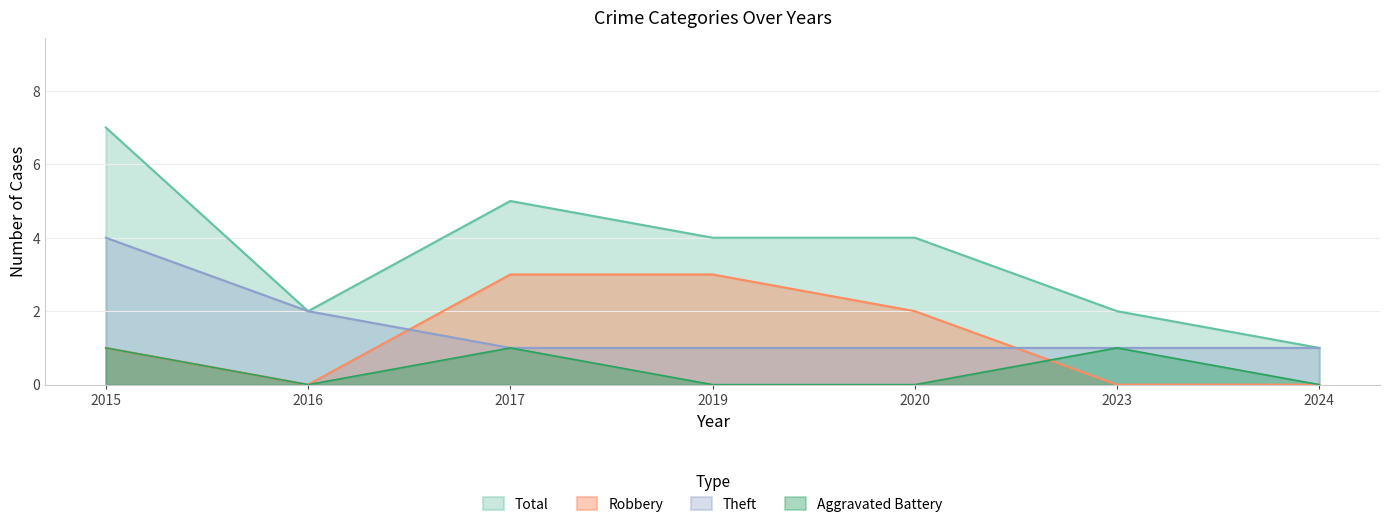

Reading right to left, extract all data points from this chart.

Theft: 1	1	1	1	1	2	4
Robbery: 0	0	2	3	3	0	1
Aggravated Battery: 0	1	0	0	1	0	1
Total: 1	2	4	4	5	2	7